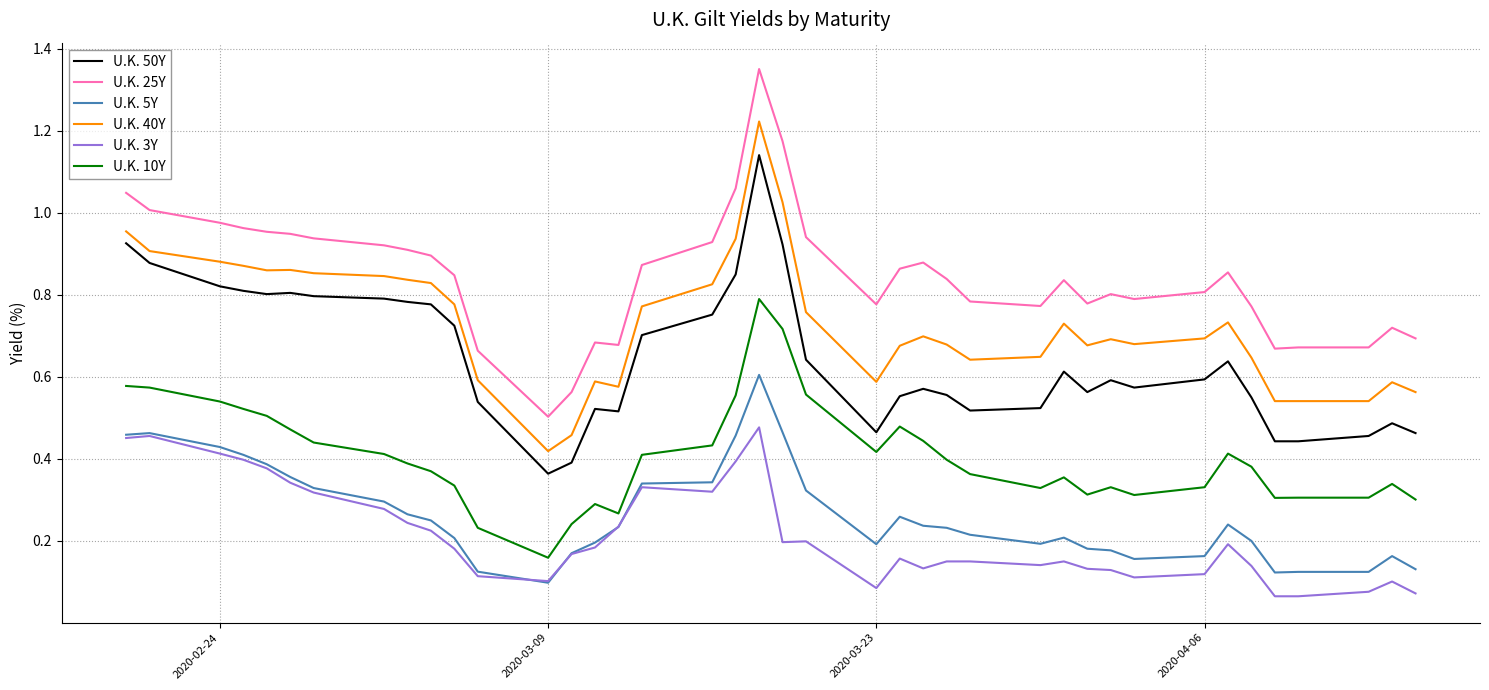

True or false: U.K. 5Y and U.K. 10Y cross at least once.

False